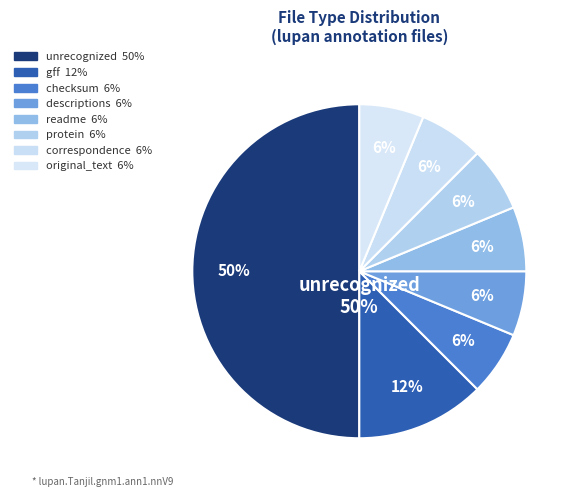

Count the number of slices in the pie.

8